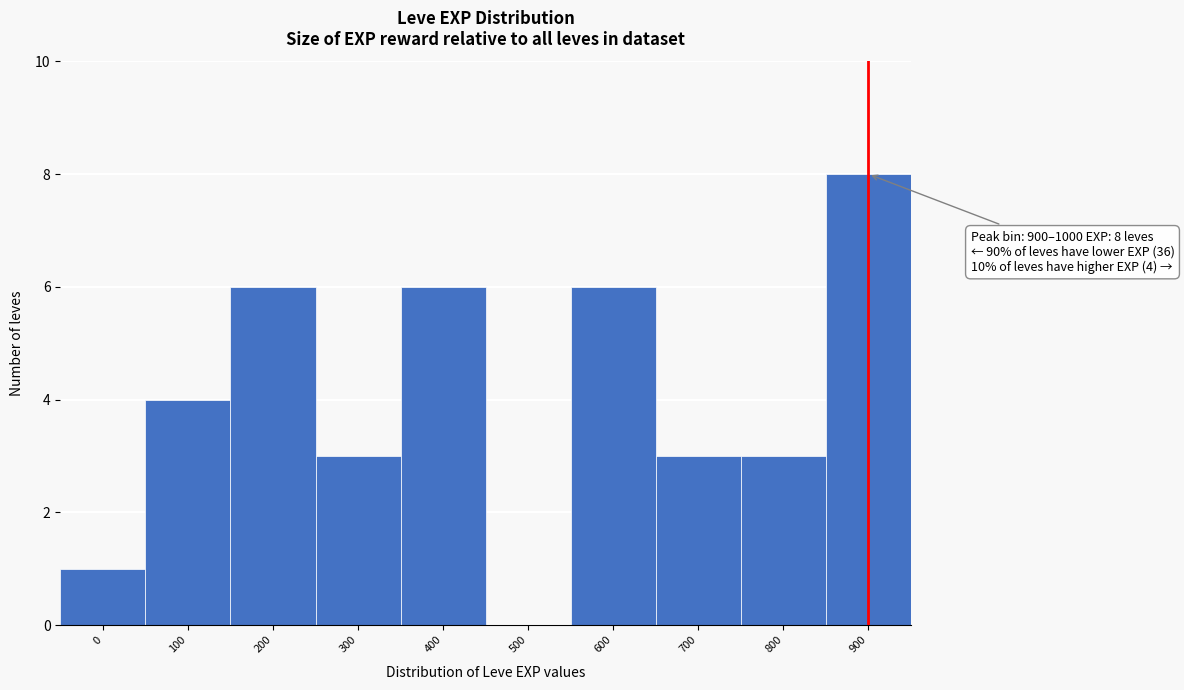

Reading left to right, list all the values displayed in this chart.

0=1	100=4	200=6	300=3	400=6	500=0	600=6	700=3	800=3	900=8